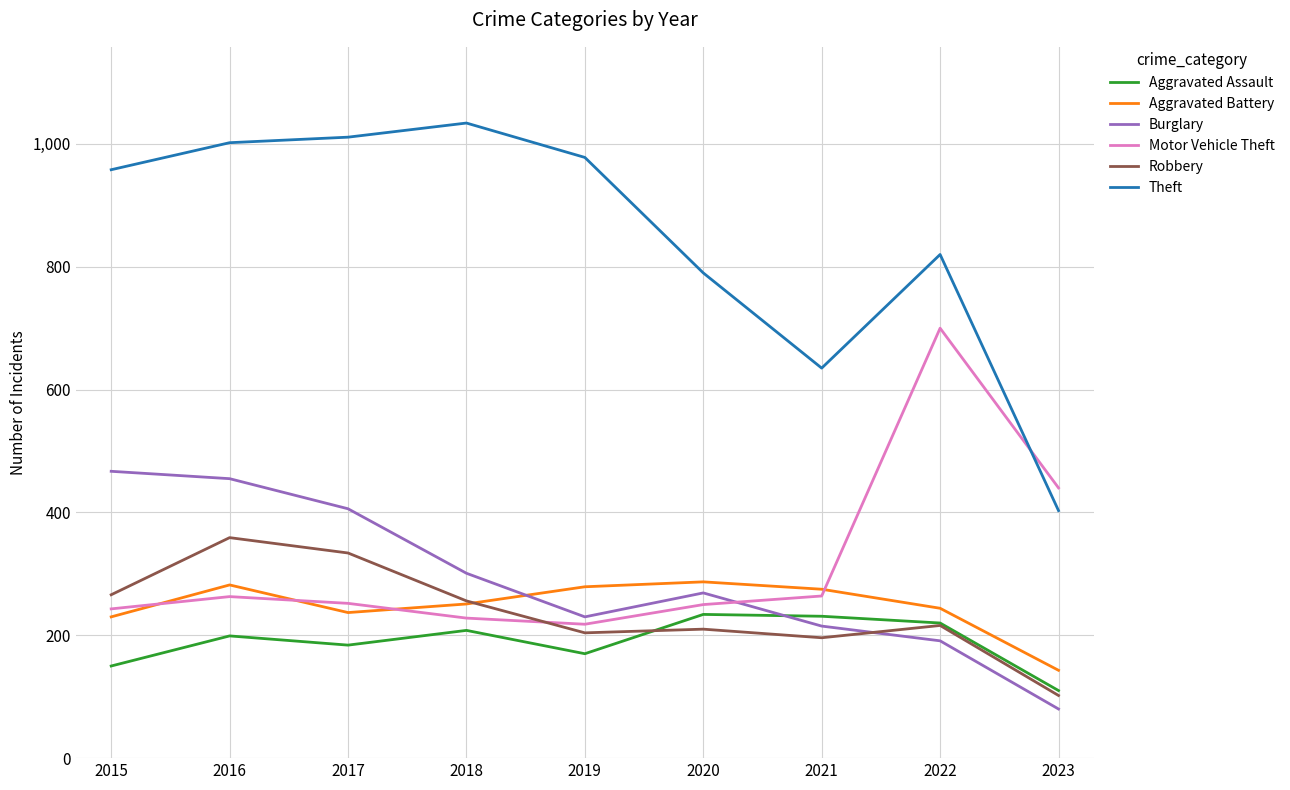

What is the total value across all series at 2022?

2391